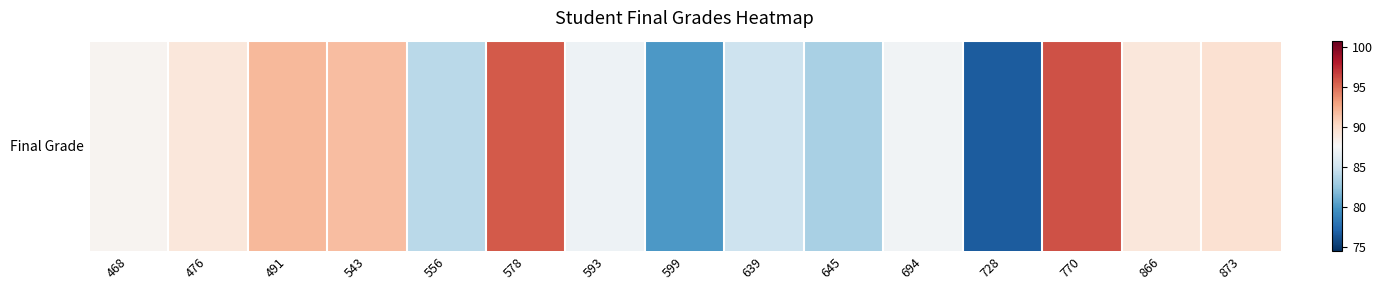

True or false: the data shows 52.8 at 593.

False